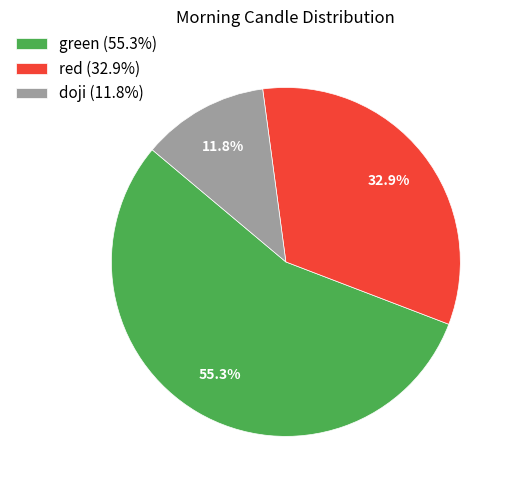

What is the majority slice?

green